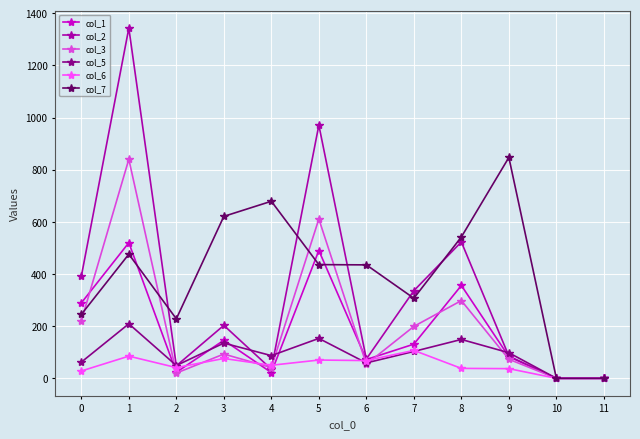

What is the average value of the col_1 series?

178